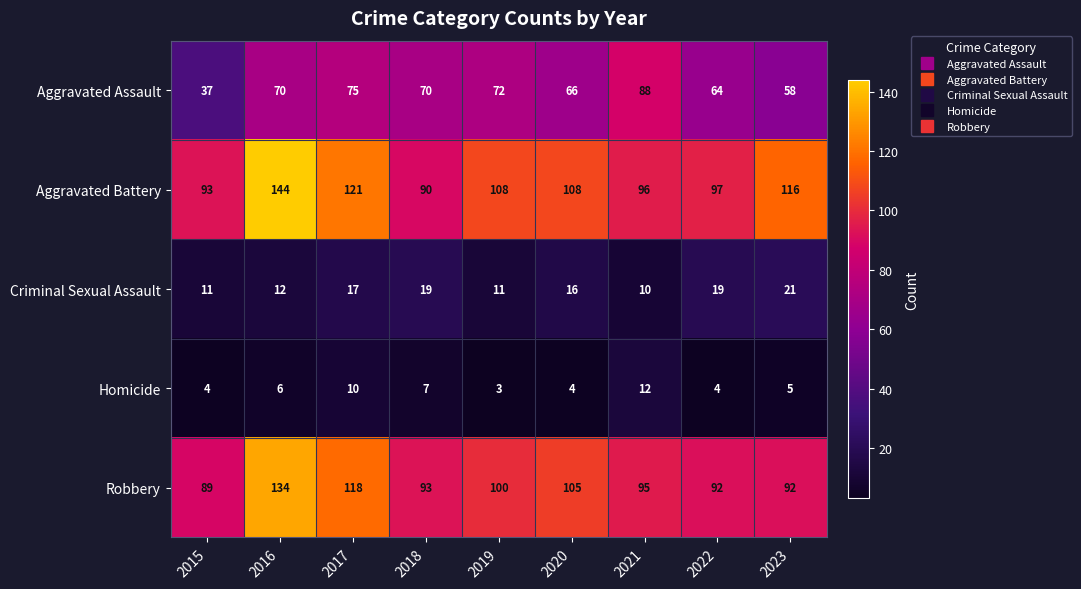

What is the total value across all series at 2021?

301